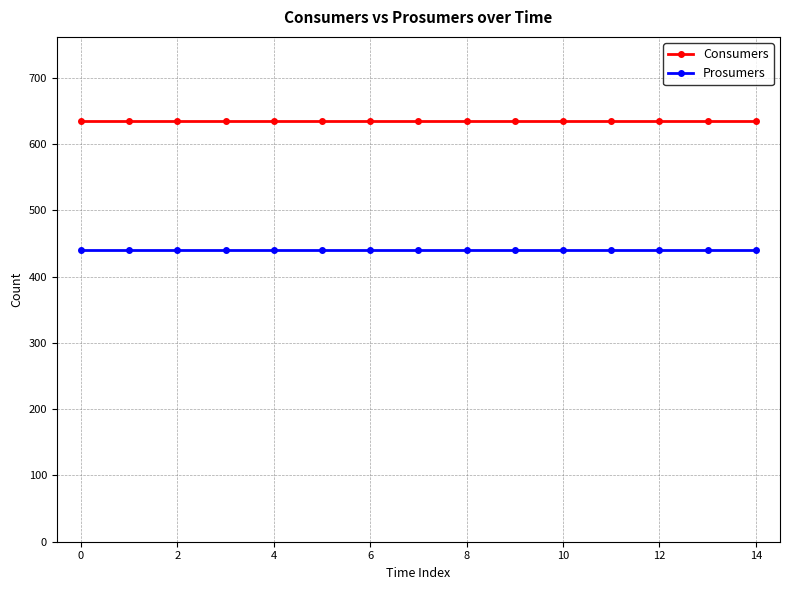

Which series has the largest total across all categories?

Consumers